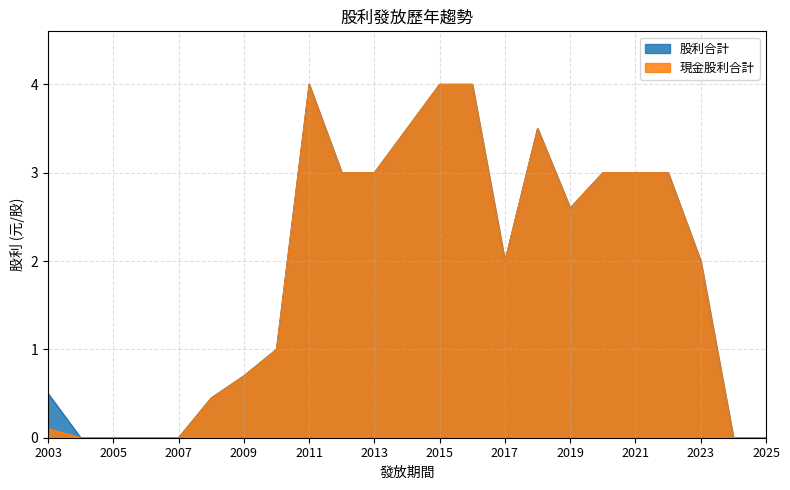

What is the difference between the second highest and minimum values in the 股利合計 series?

4.0